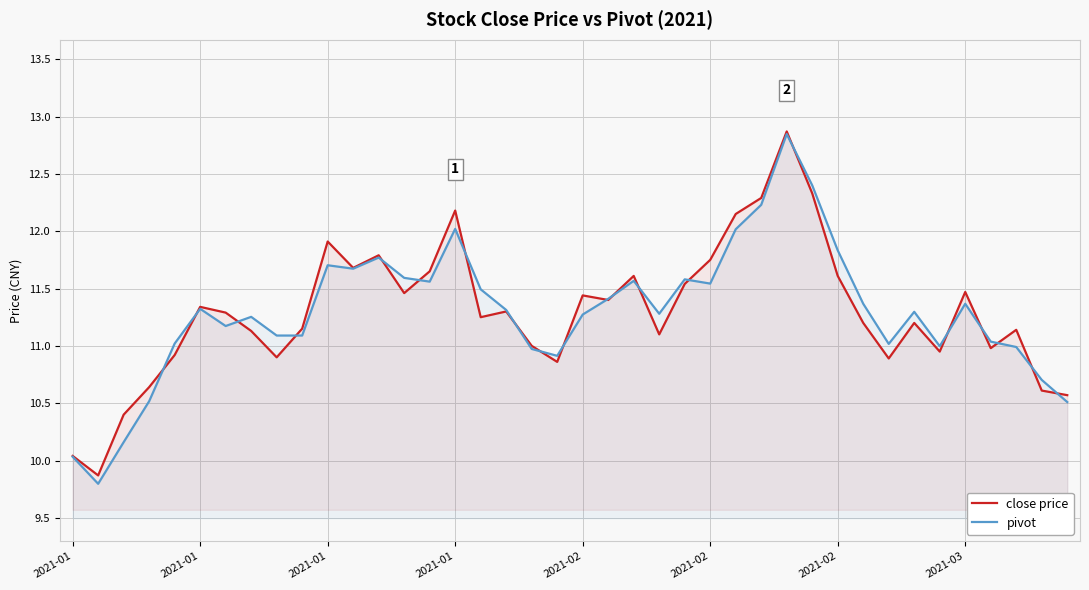

What is the difference between the highest and lowest values at 8?

0.2